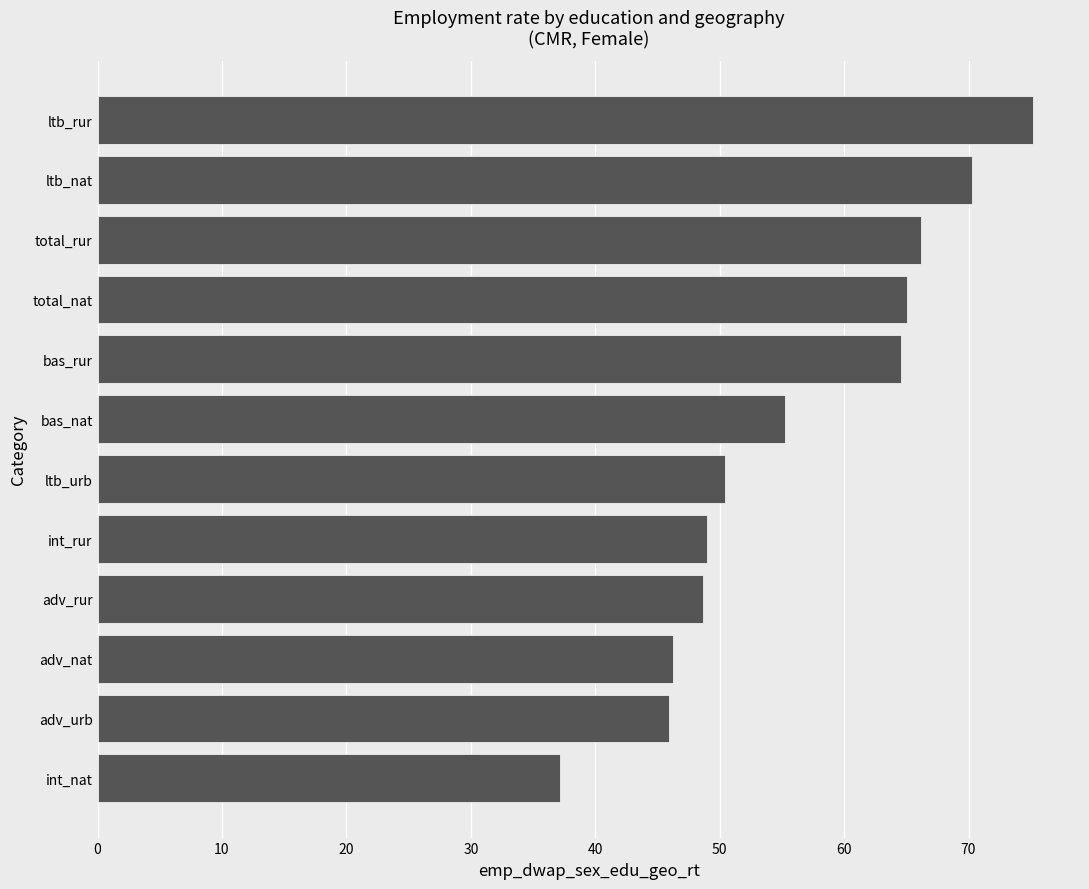

Is it true that the value at int_rur is 49.0?

True